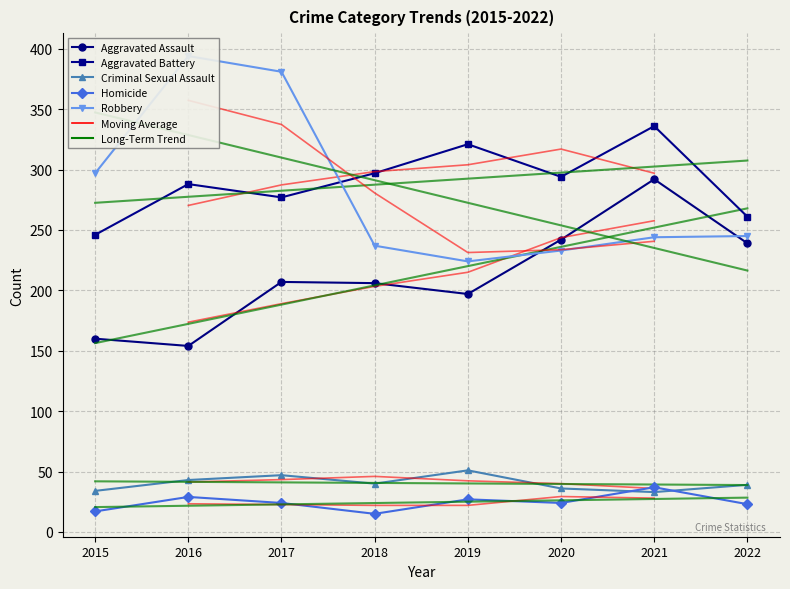

How many lines are shown in the chart?

5